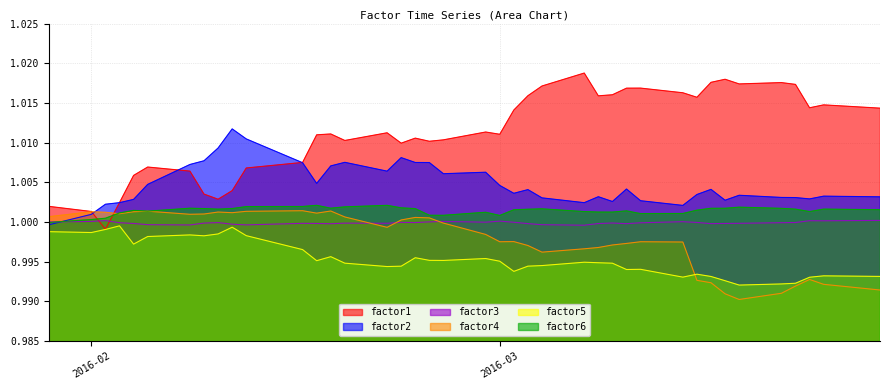

What is the maximum value shown in the chart?

1.0